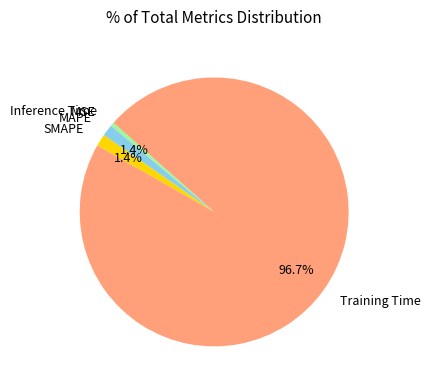

Which category has the biggest portion of the pie?

Training Time